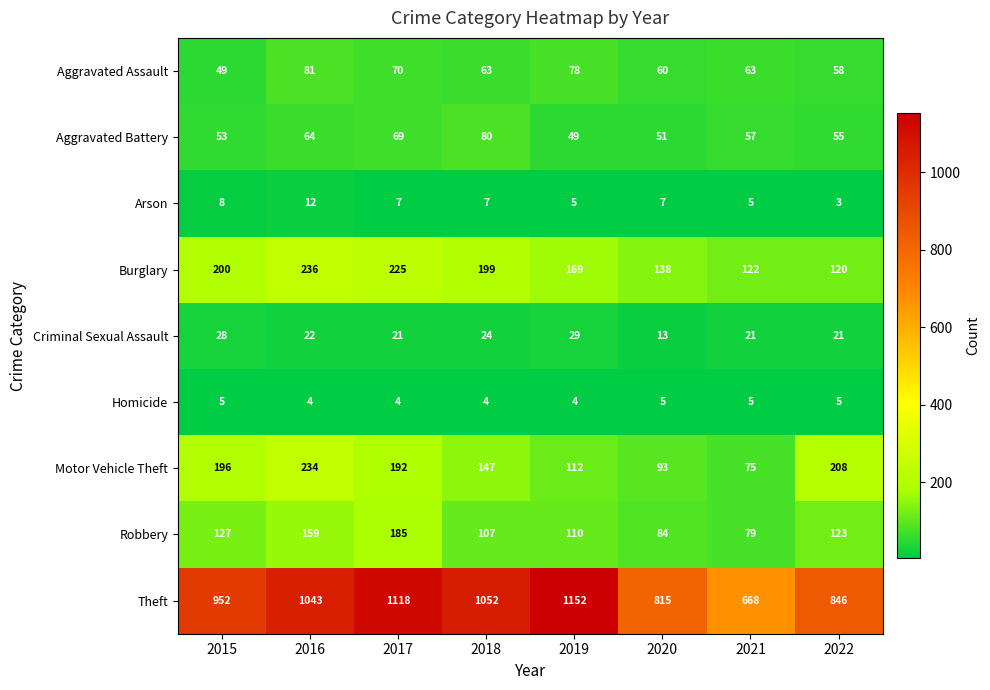

How many series are shown in this chart?

9